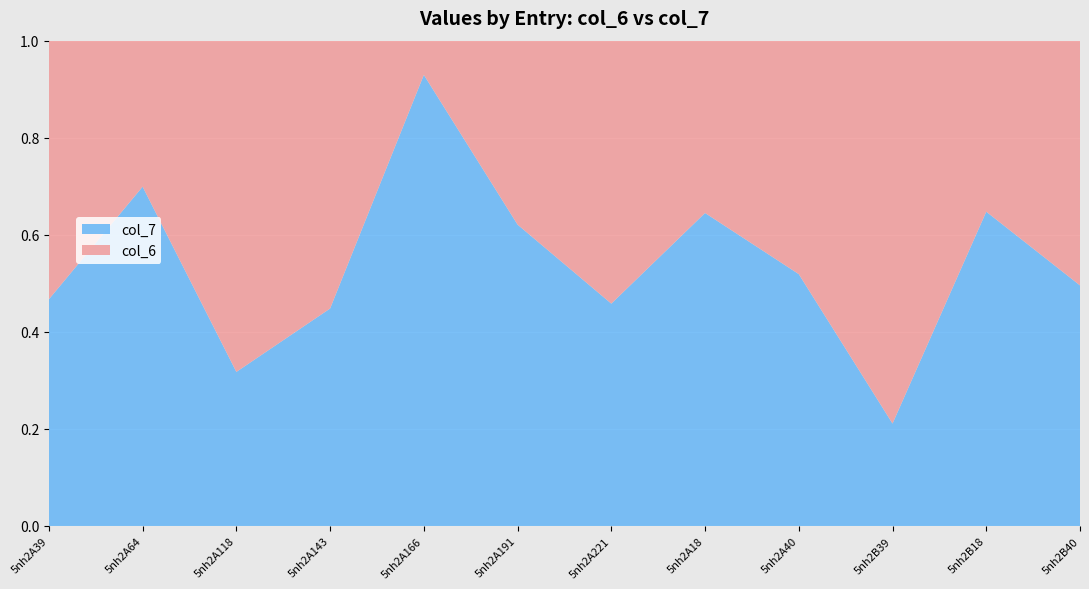

Reading left to right, list all the values displayed in this chart.

col_6: 5nh2A39=10.8	5nh2A64=4.4	5nh2A118=4.3	5nh2A143=19.5	5nh2A166=0.4	5nh2A191=12.4	5nh2A221=6.8	5nh2A18=56.1	5nh2A40=9.4	5nh2B39=42.2	5nh2B18=4.3	5nh2B40=12.1
col_7: 5nh2A39=9.4	5nh2A64=10.2	5nh2A118=2.0	5nh2A143=15.9	5nh2A166=4.7	5nh2A191=20.3	5nh2A221=5.8	5nh2A18=101.9	5nh2A40=10.1	5nh2B39=11.3	5nh2B18=8.0	5nh2B40=11.9